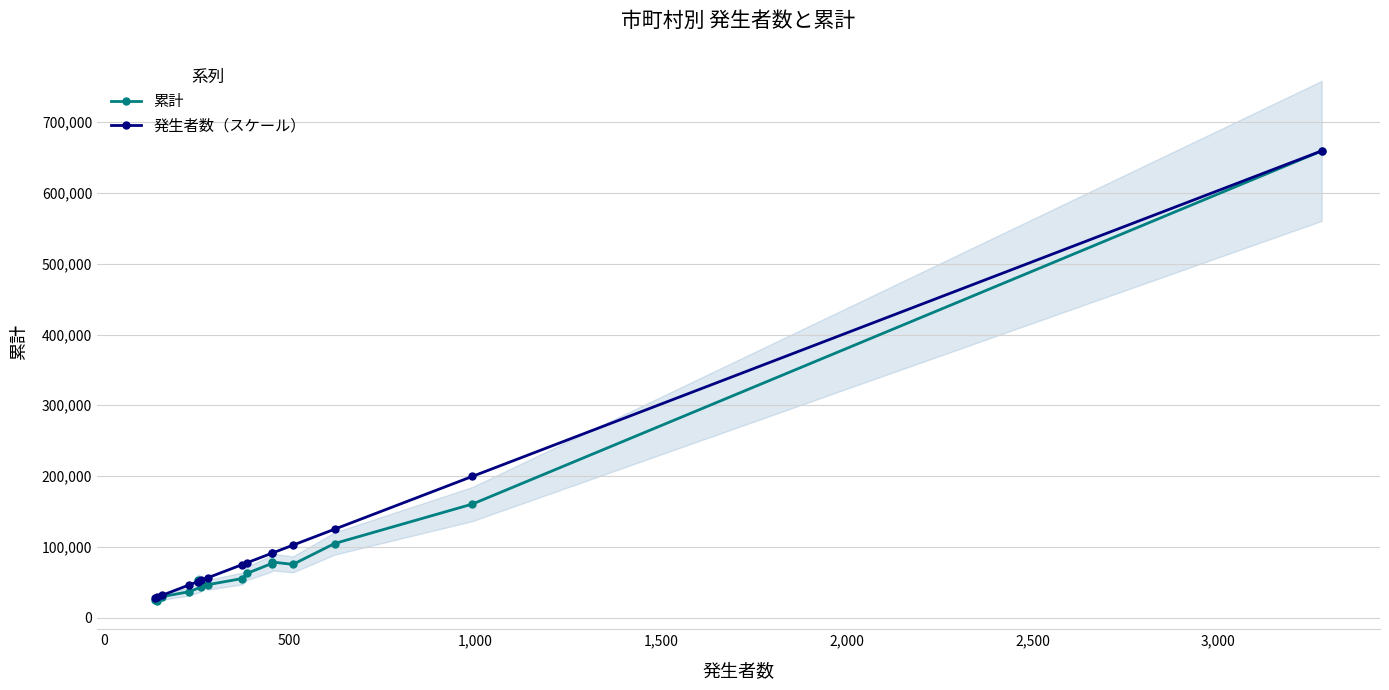

What is the value of the 発生者数（スケール） point at the 1st from the left?

27960.2